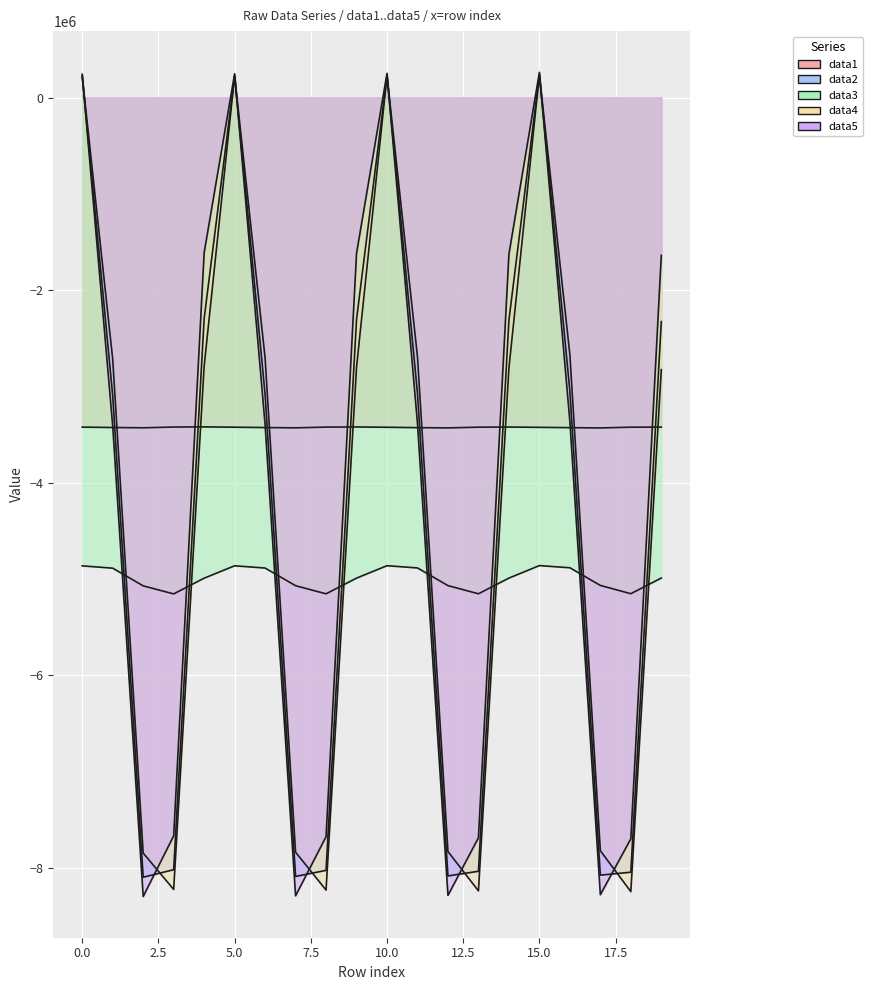

Rank the series at 14 from lowest to highest value.

data3, data1, data4, data2, data5